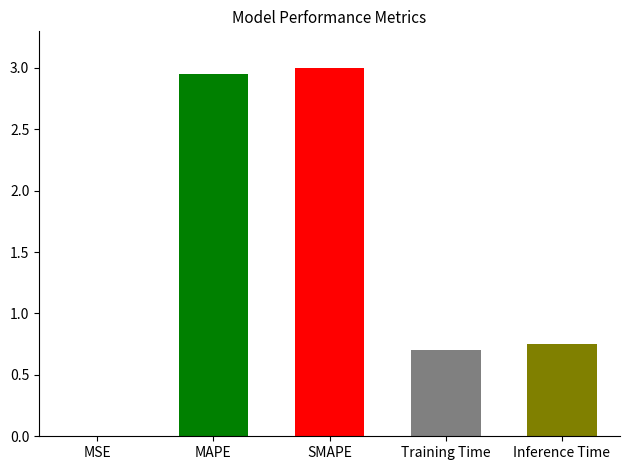

Between MAPE and Inference Time, which is larger?

MAPE